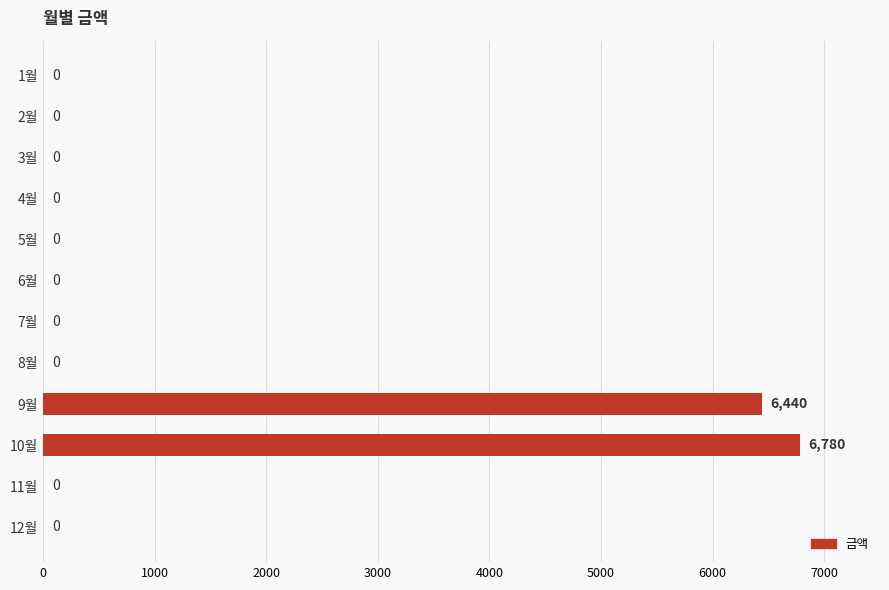

The chart shows a value of 3654 at 8월. True or false?

False